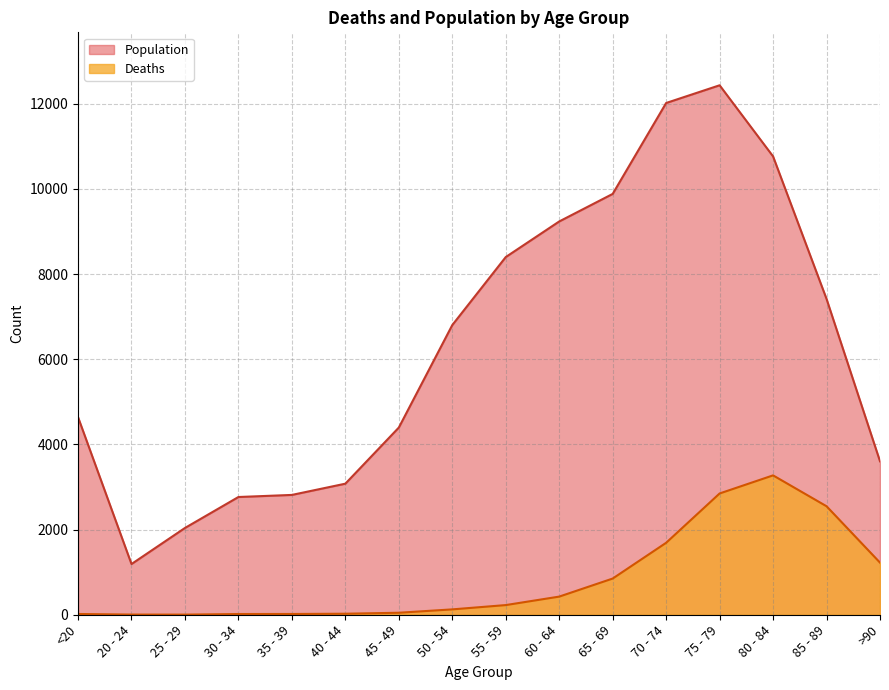

What is the highest value of the Deaths series?

3273